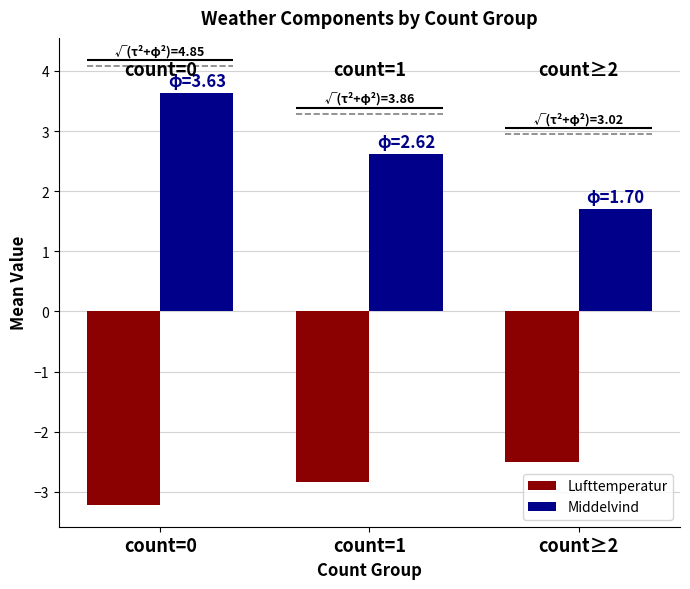

What is the label of the 3rd bar from the left?

count≥2